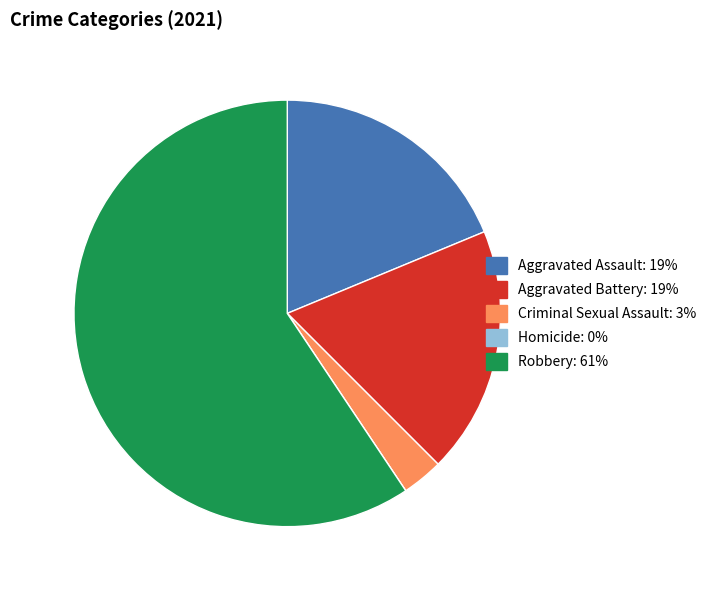

Is there a majority slice in this chart?

Yes